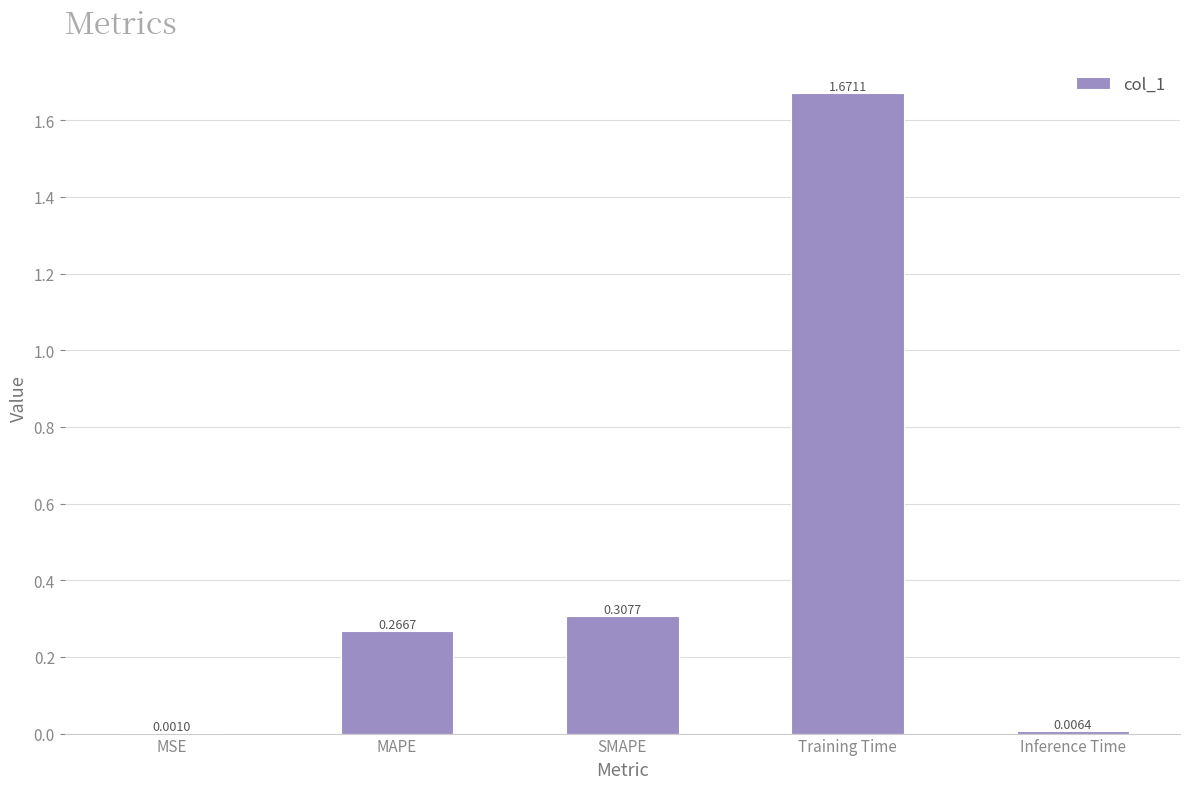

Which has a higher value, MAPE or Training Time?

Training Time